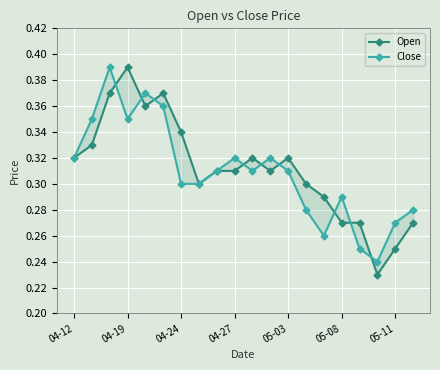

Count the Open values in the range 0 to 1.

20